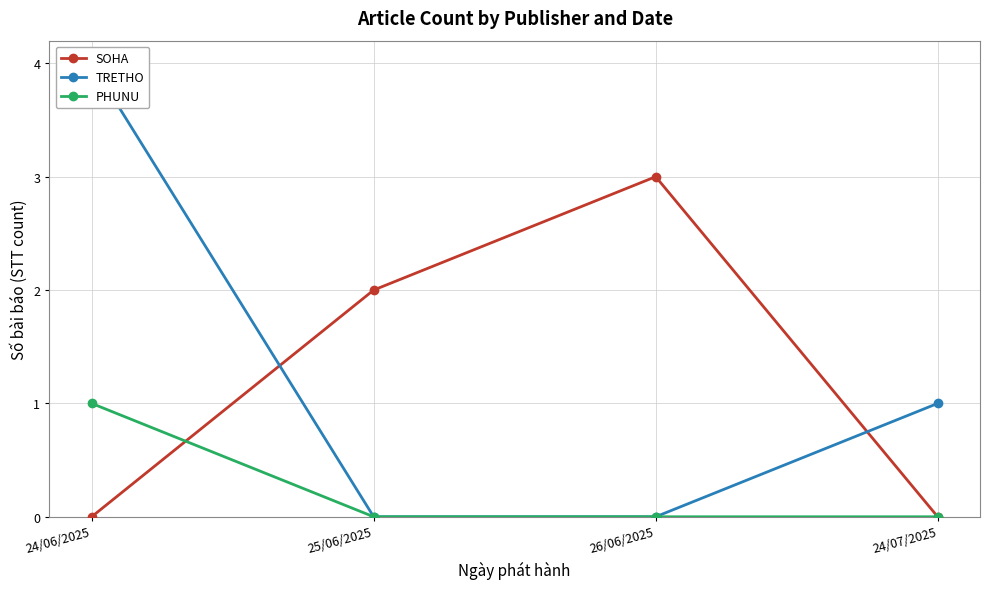

What position from the left is 26/06/2025?

3